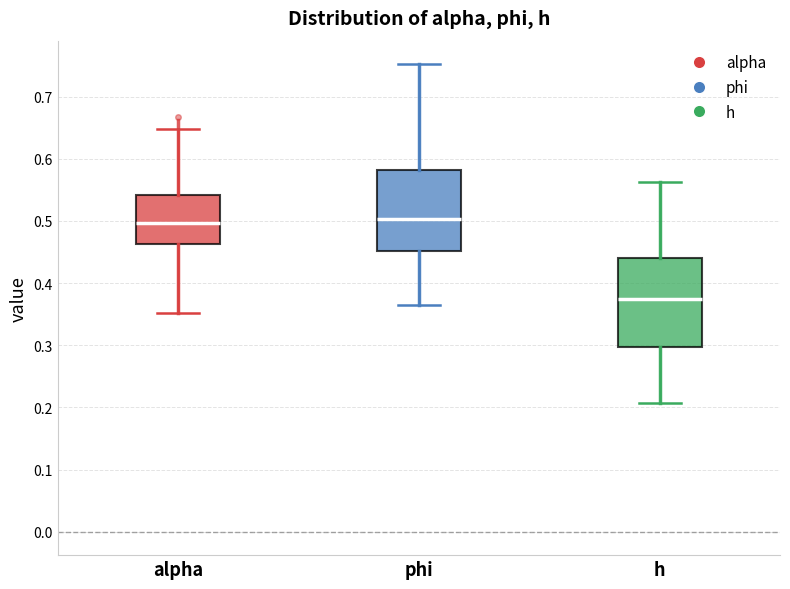

Which box is the tallest, from its lower edge to its upper edge?

h